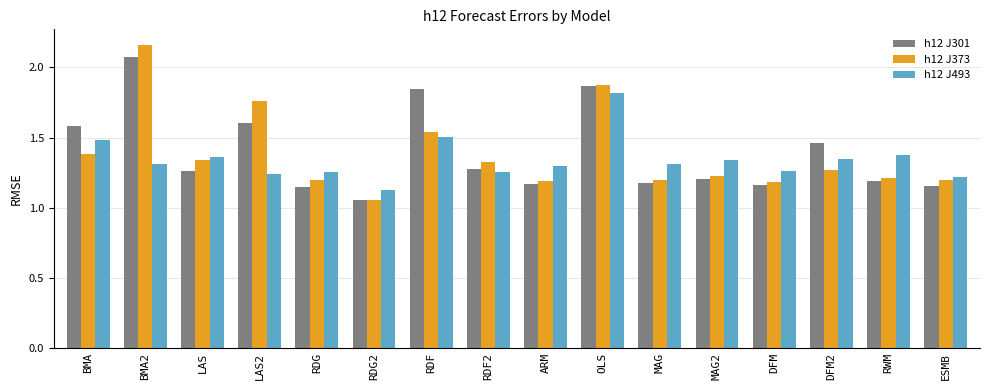

What is the sum of the h12 J301 values at MAG2 and BMA2?

3.3